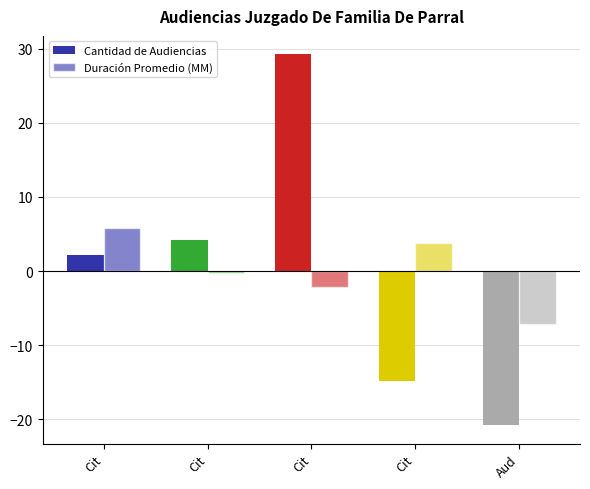

How many bars are there in each group?

2